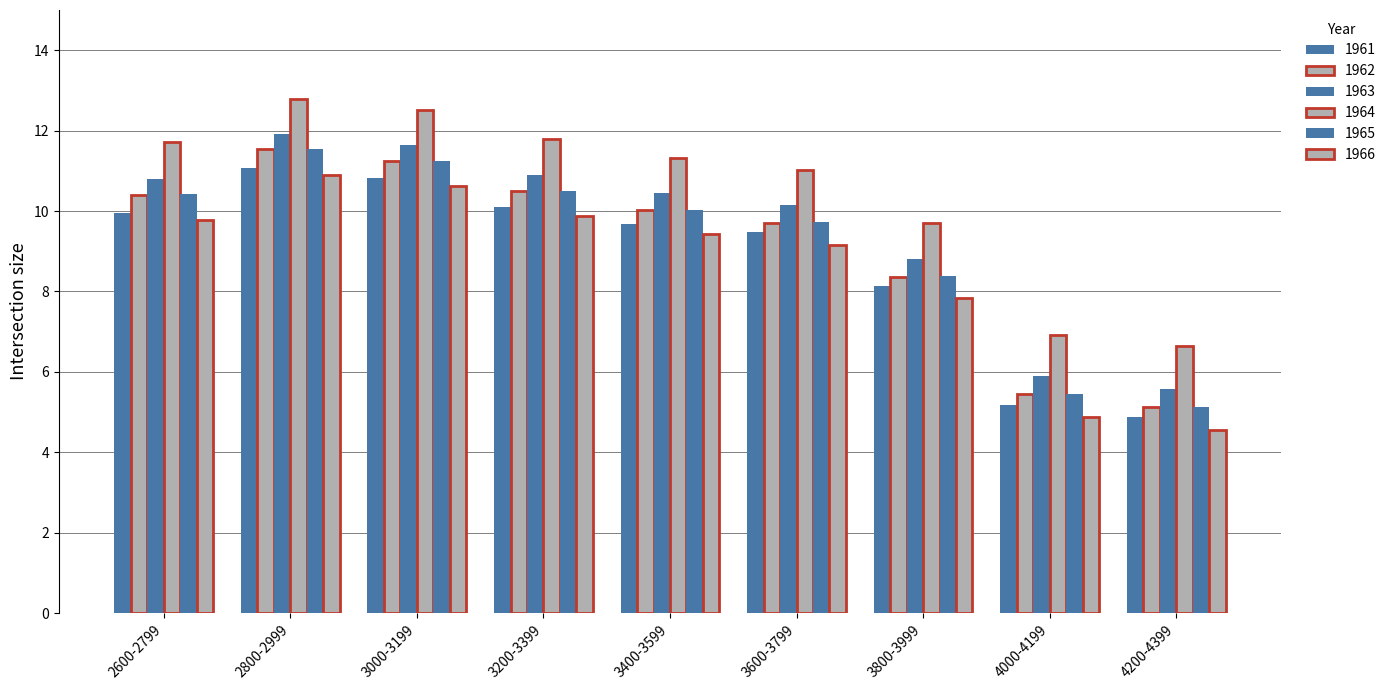

Rank the categories by 1962 value from lowest to highest.

4200-4399, 4000-4199, 3800-3999, 3600-3799, 3400-3599, 2600-2799, 3200-3399, 3000-3199, 2800-2999